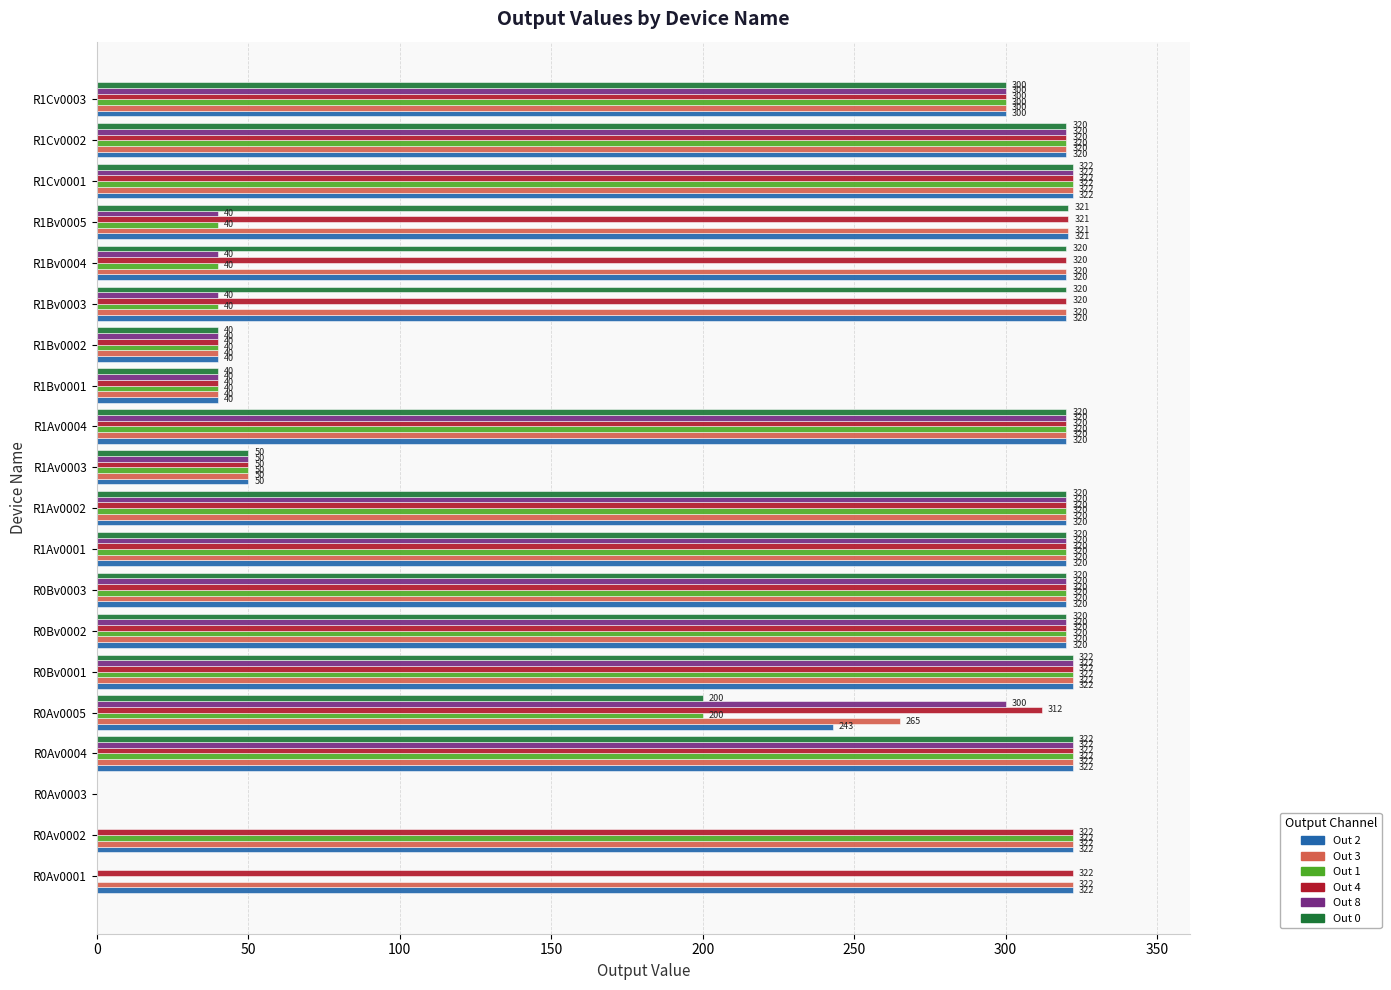

What is the greatest value displayed?

322.3